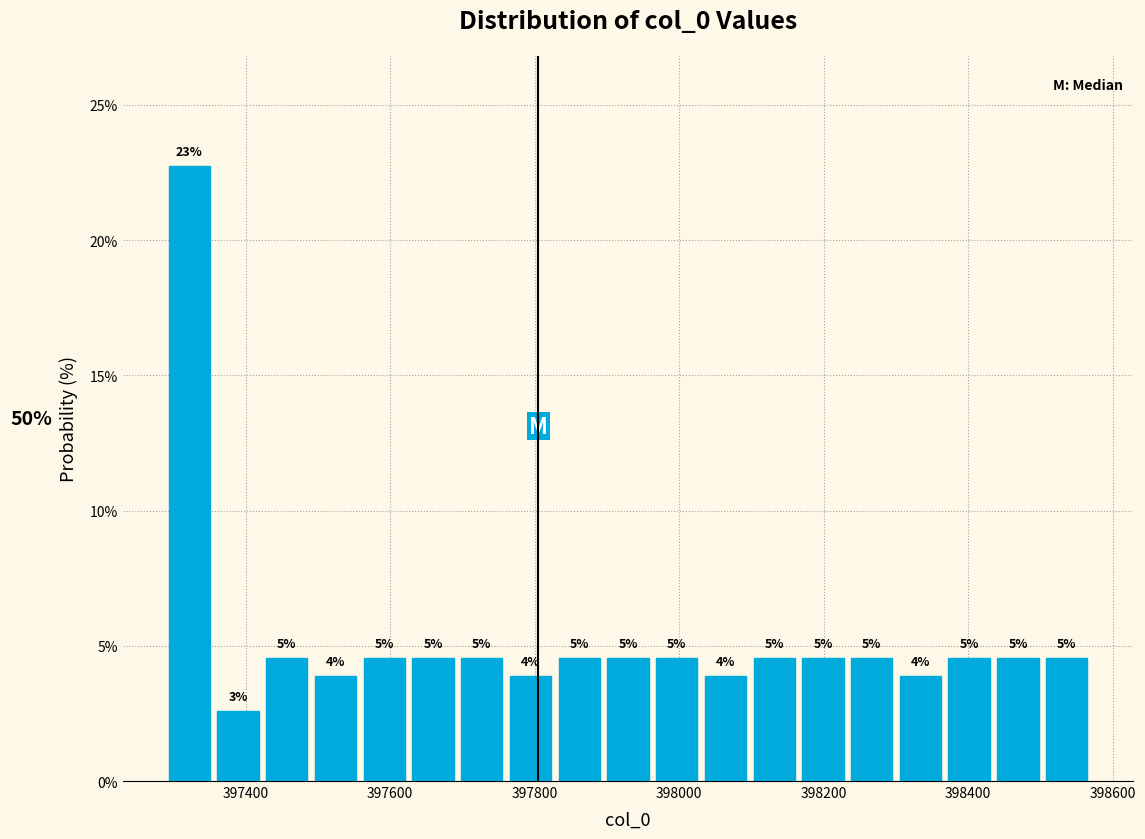

Read against the x-axis, roughly where is the centre of the tallest bar?

397320